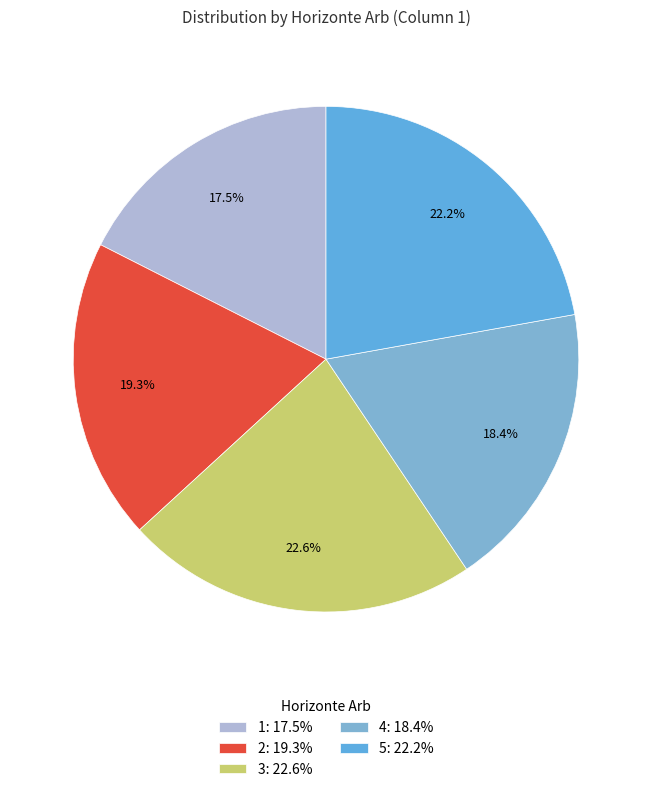

What percentage is the 2 slice, to the nearest percent?

19%